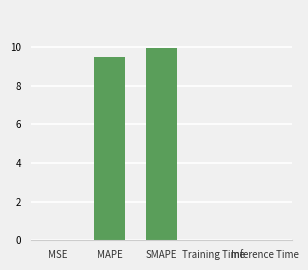

What is the sum of all values?

19.4